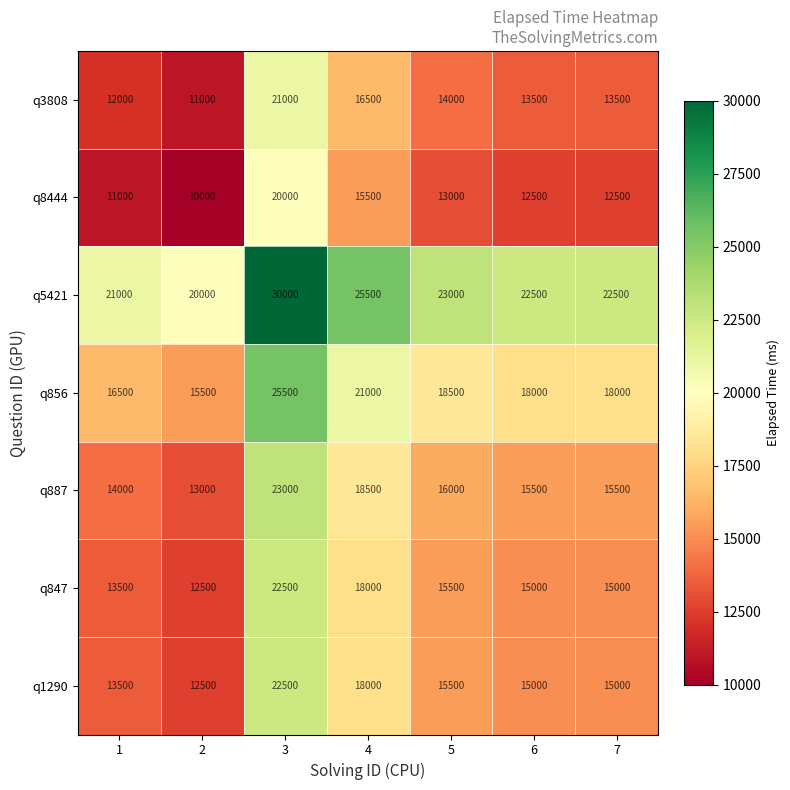

True or false: q887 has a value of 15500 at 7.

True